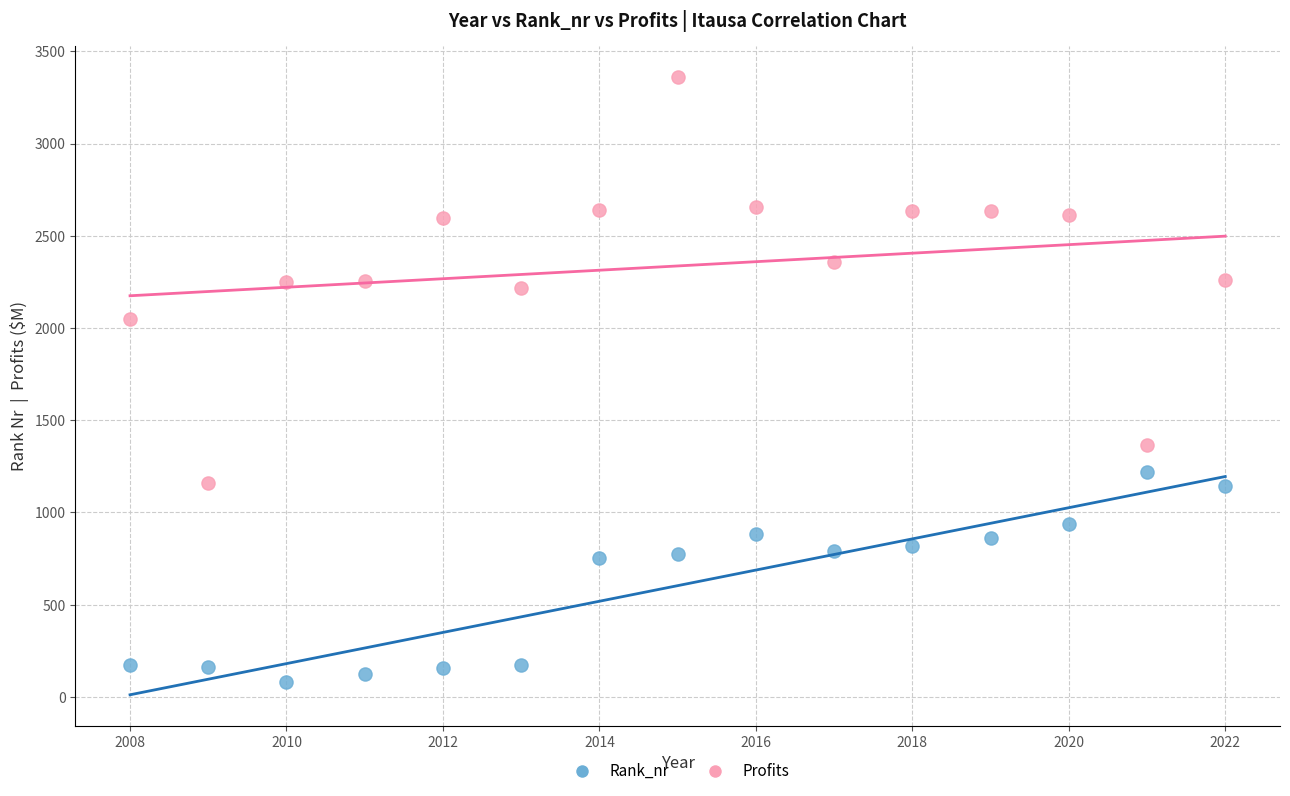

What are all the series names shown in the legend?

Rank_nr, Profits